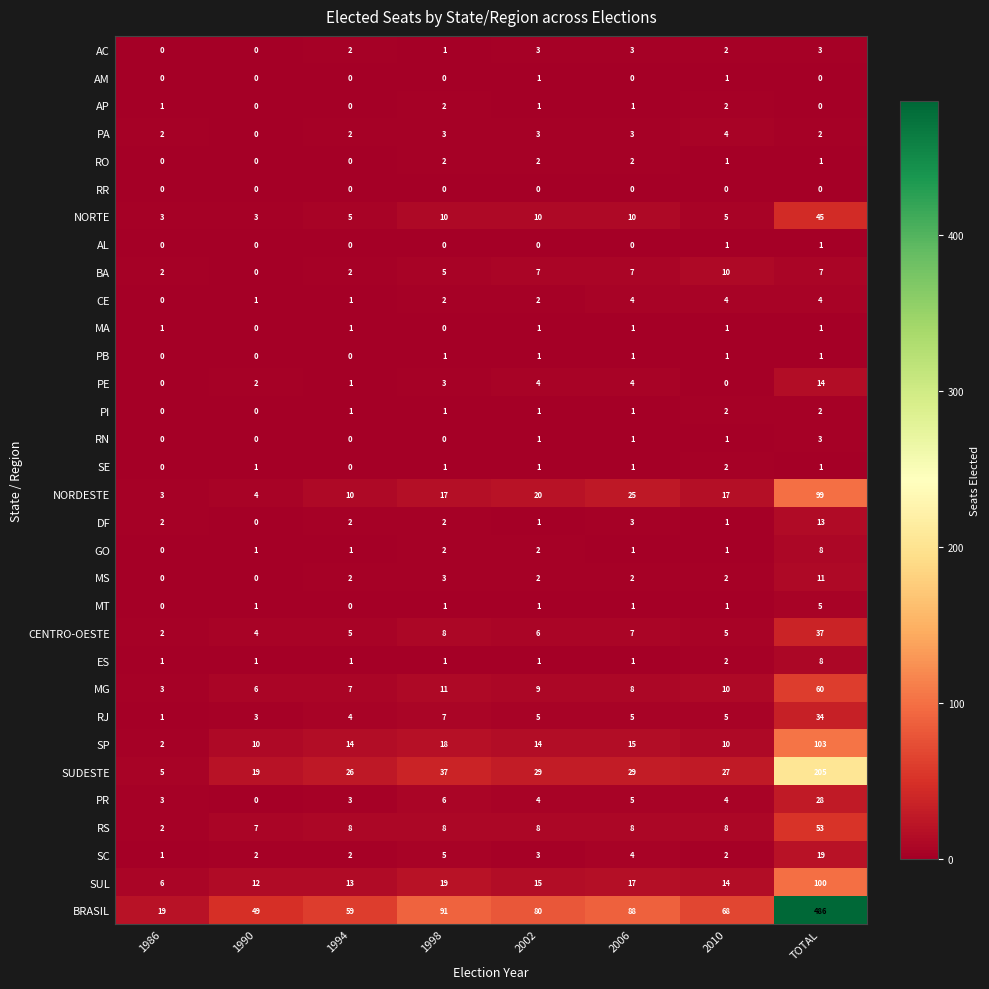

What is the sum of all PA values?

19